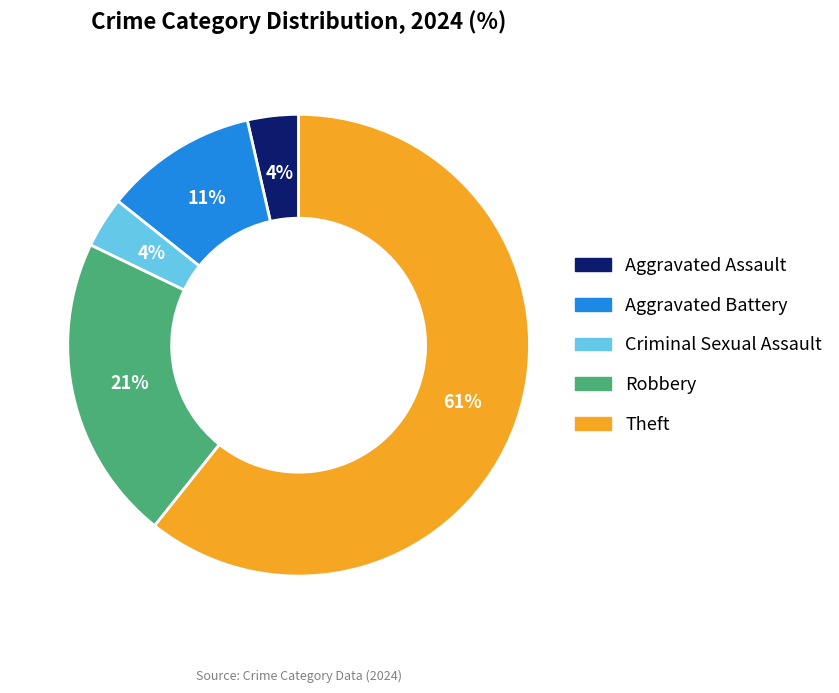

Which category accounts for the majority?

Theft